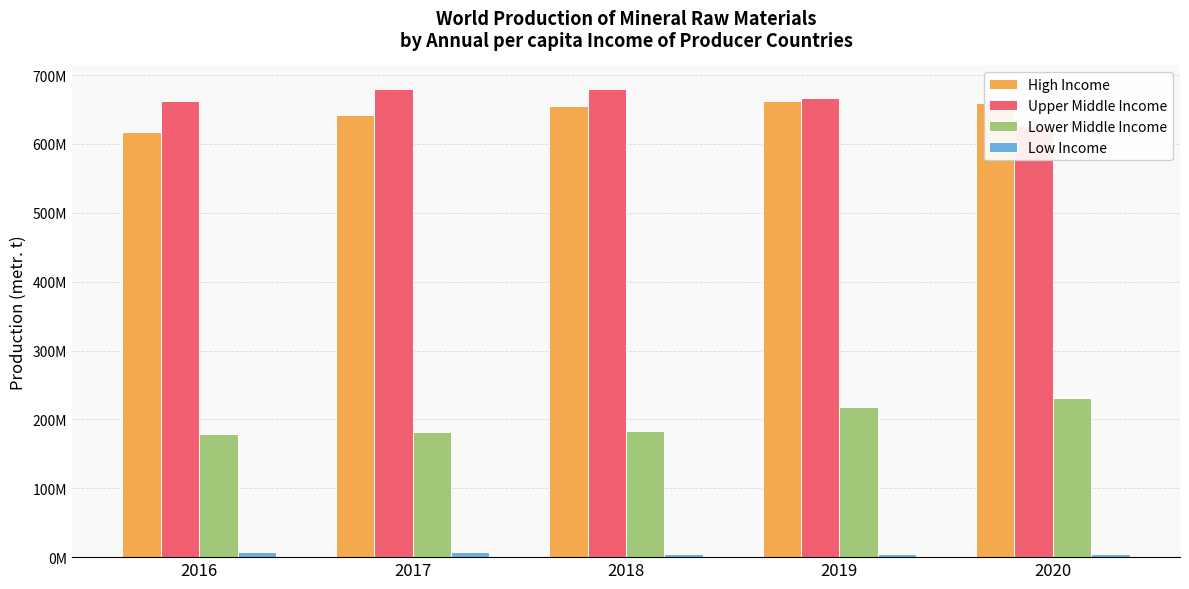

At which category is the sum across all series the highest?

2019